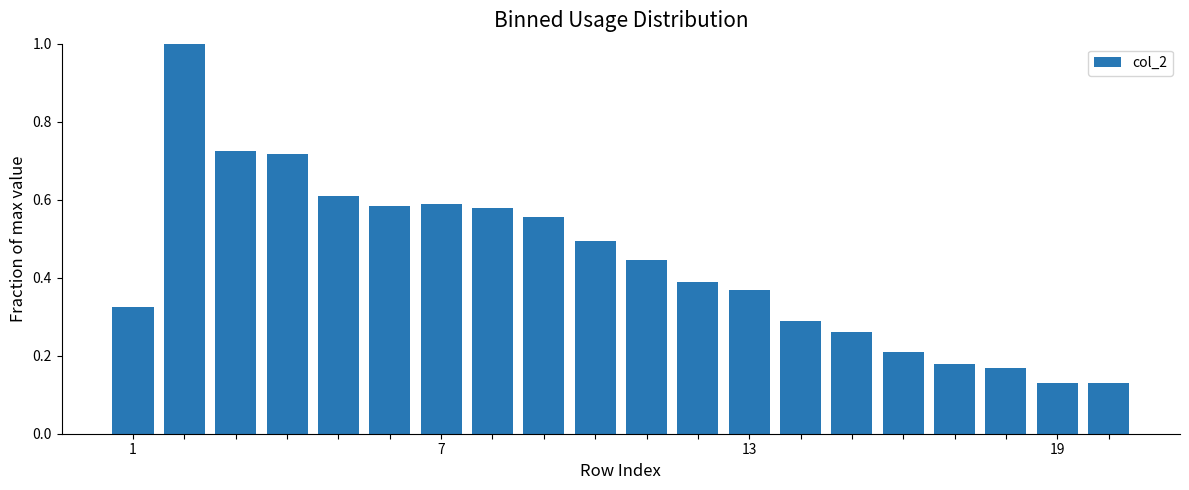

What is the difference between the maximum and minimum values?

0.9